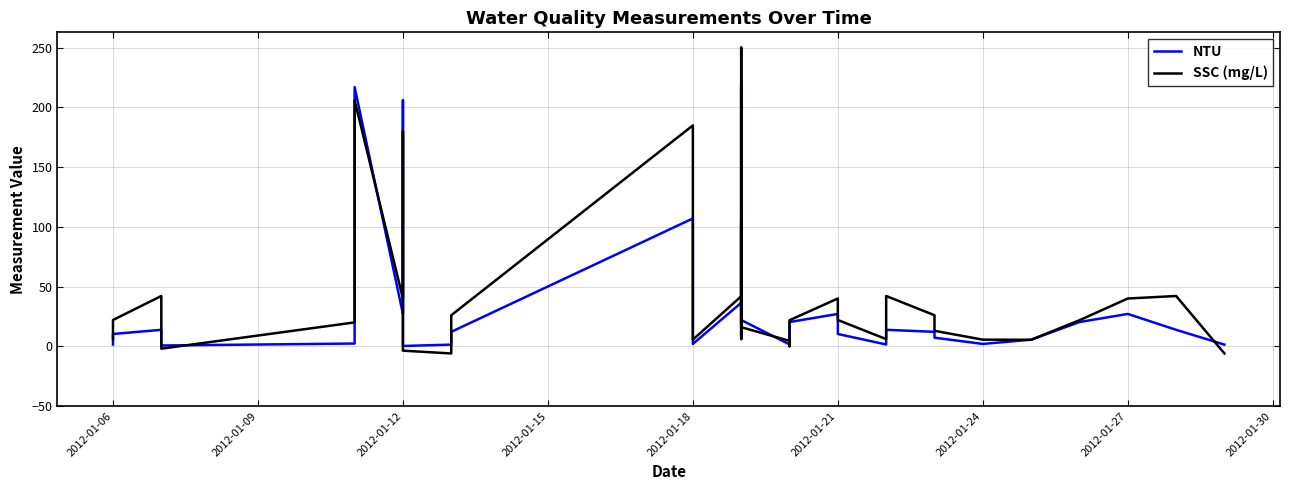

True or false: NTU and SSC (mg/L) intersect in this chart.

True